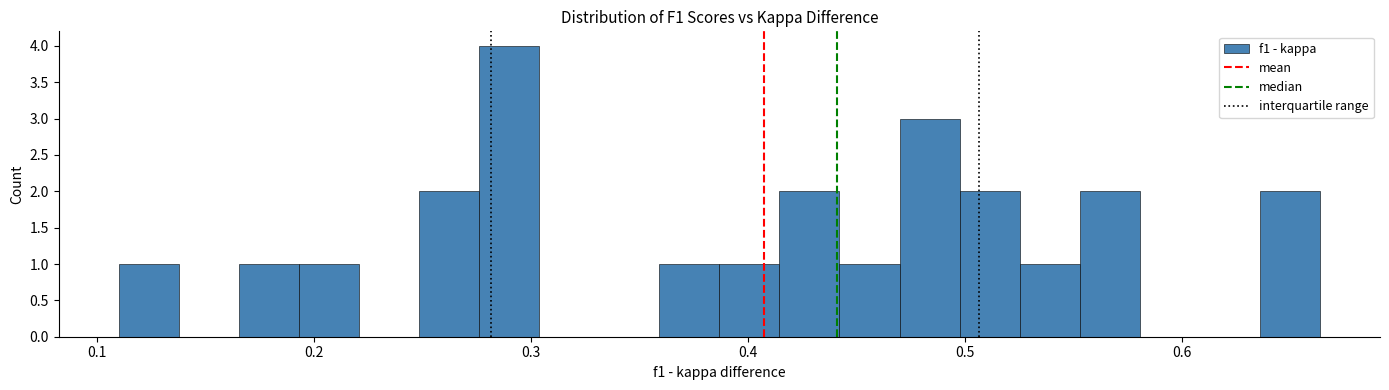

Around what value on the x-axis is the tallest bar? Give the approximate position of its centre, as read against the axis.

0.29